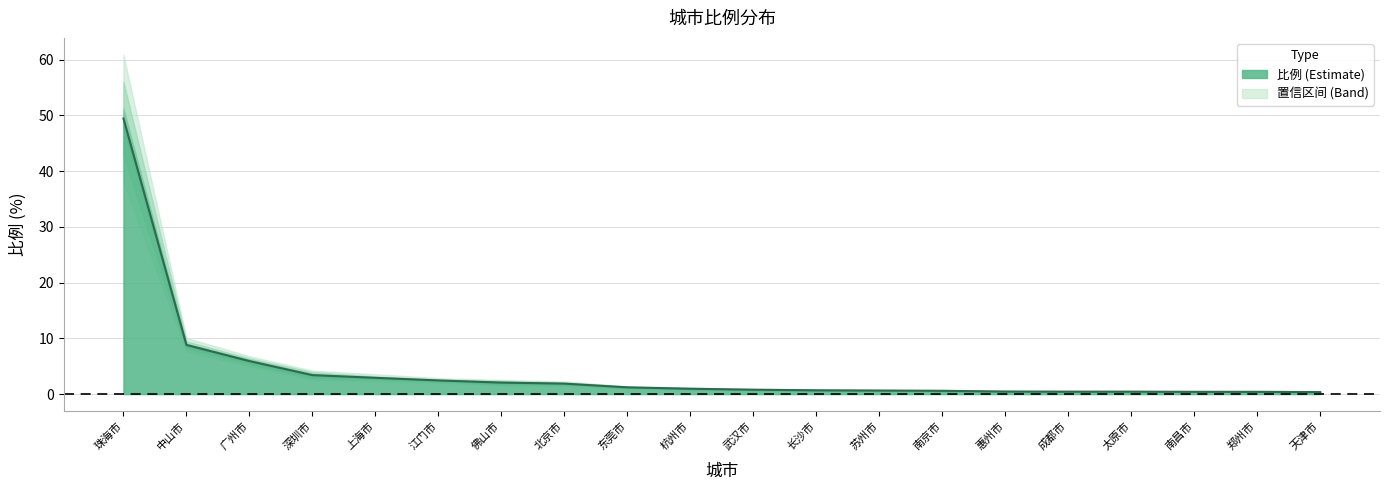

Reading left to right, list all the values displayed in this chart.

49.5	8.8	5.9	3.4	2.9	2.5	2.1	1.9	1.2	1.0	0.8	0.7	0.6	0.6	0.5	0.4	0.4	0.4	0.4	0.4